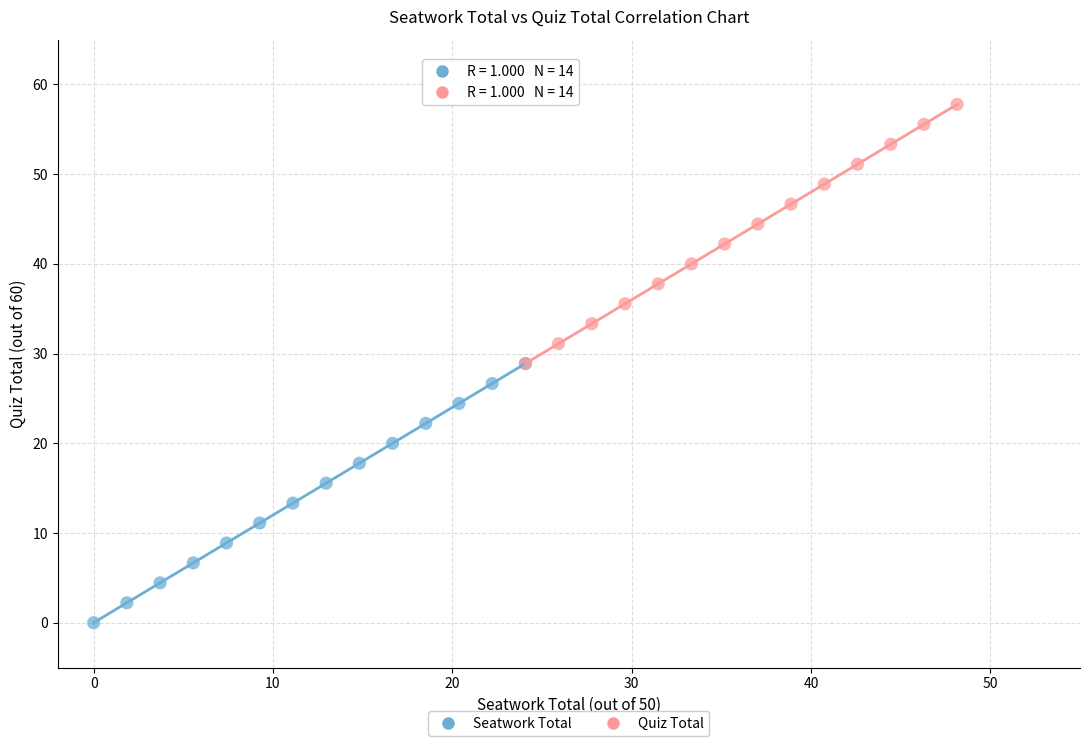

Which series reaches the minimum Y coordinate?

Seatwork Total